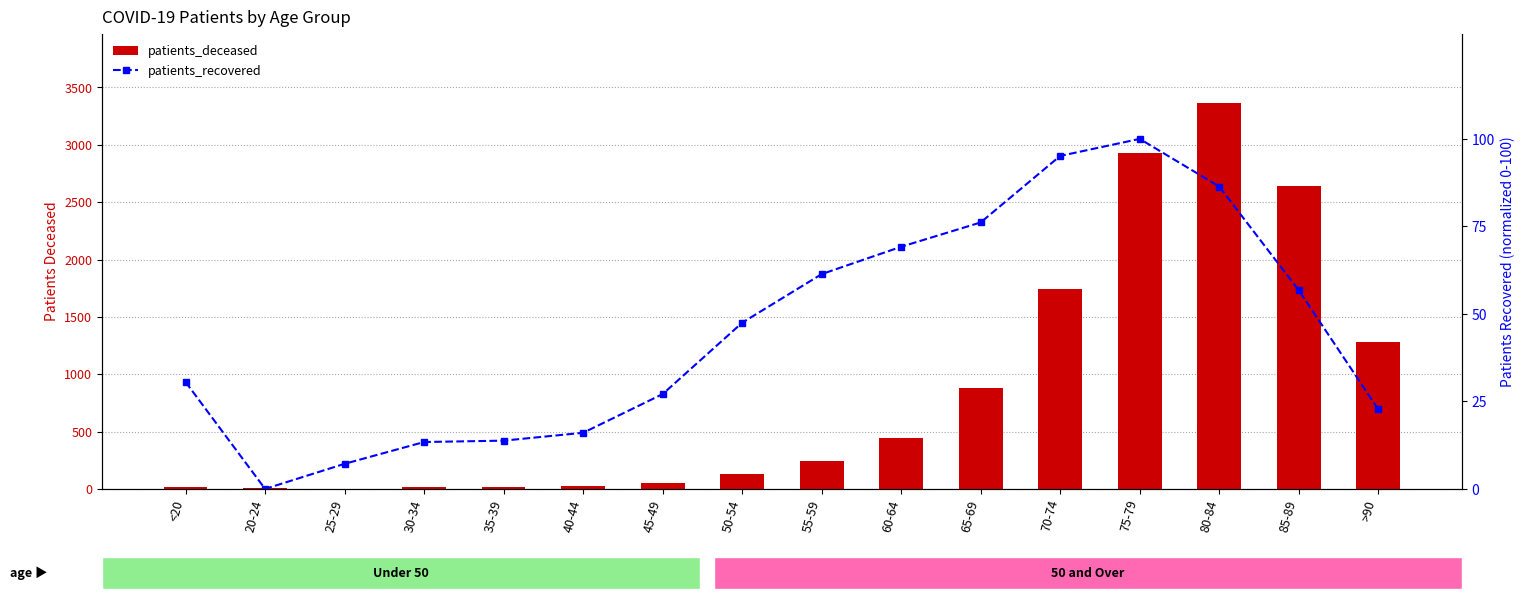

How many data points in patients_deceased are above 242?

7